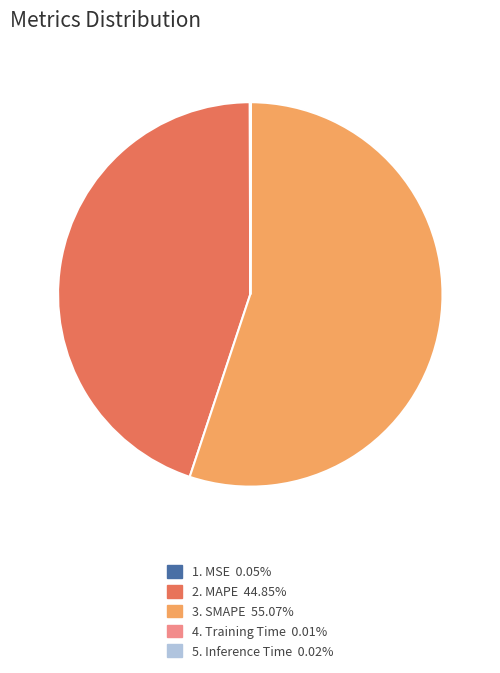

Is there any slice that represents more than half of the pie?

Yes